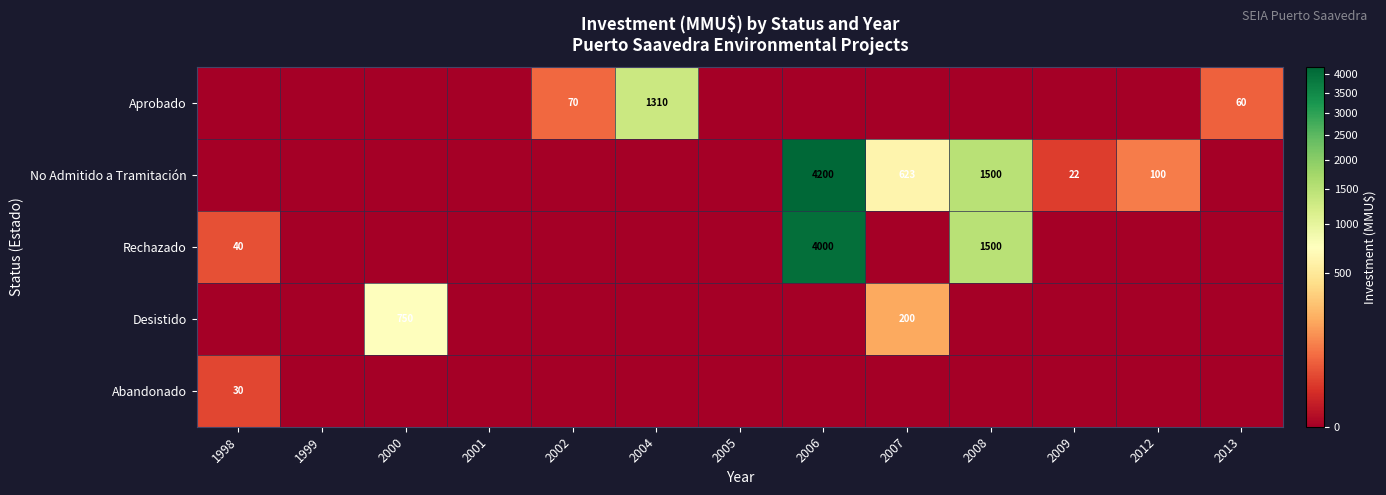

The Desistido series shows 750 at 2000. True or false?

True